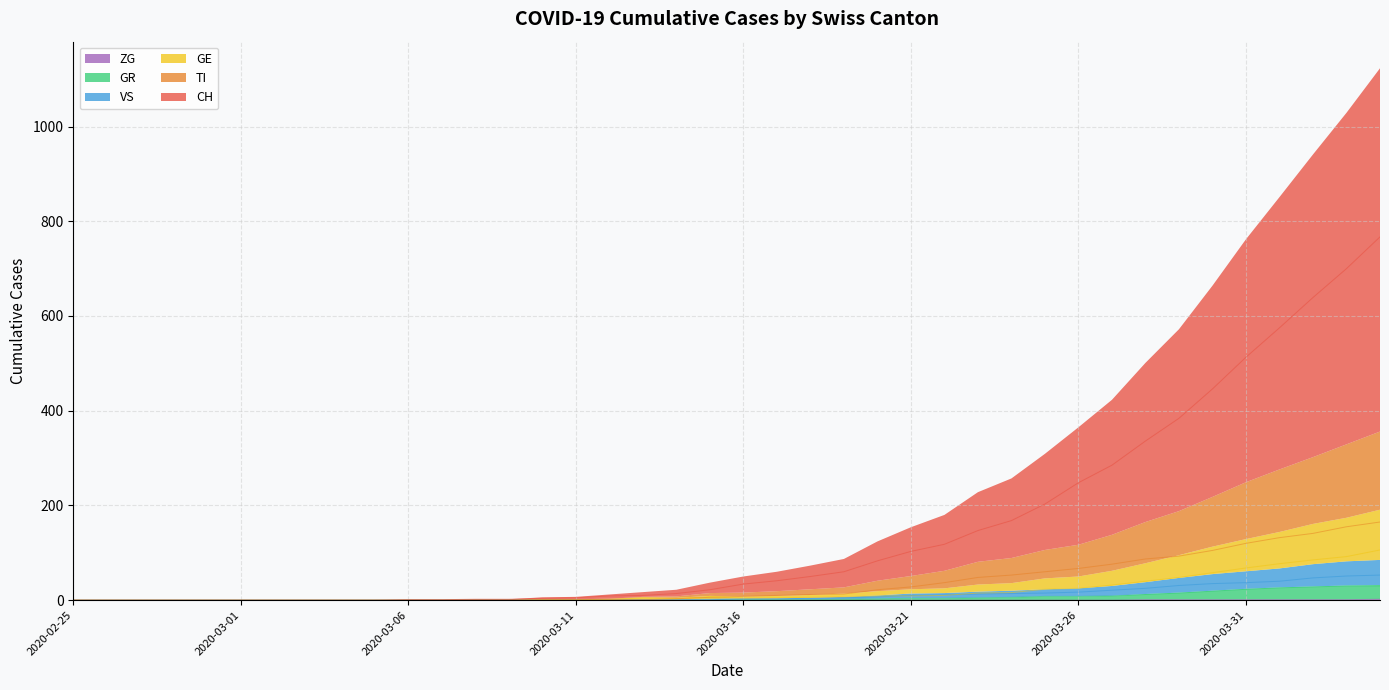

What is the sum of all GR values?

235